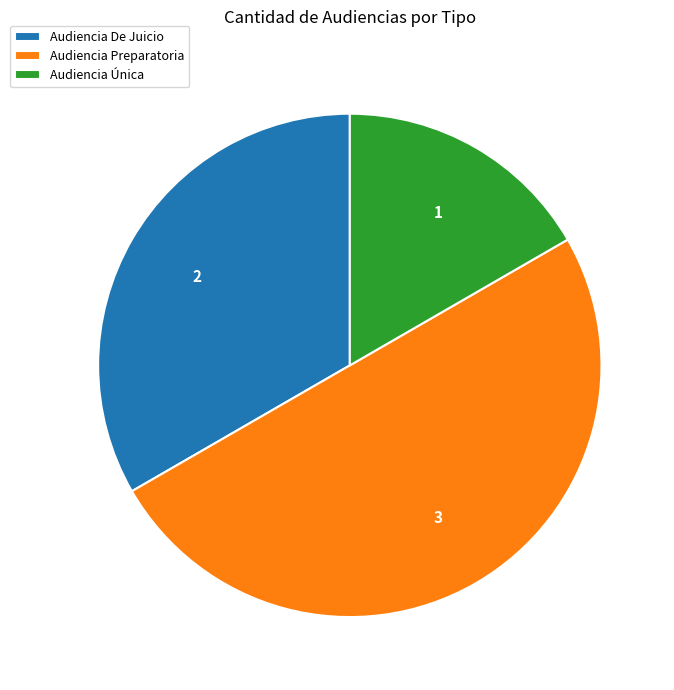

Rank the categories by value from highest to lowest.

Audiencia Preparatoria, Audiencia De Juicio, Audiencia Única